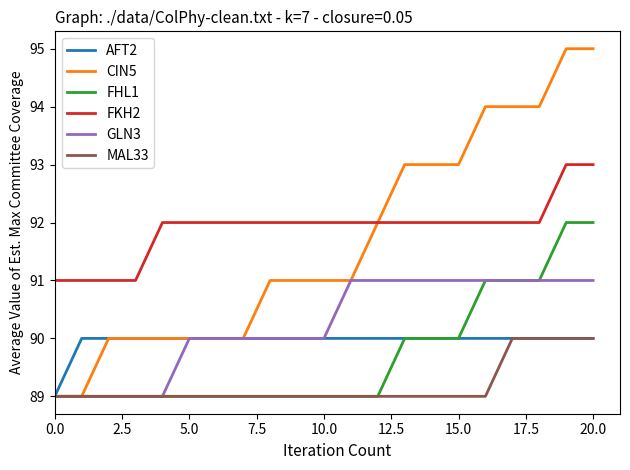

True or false: AFT2 and FKH2 intersect in this chart.

False